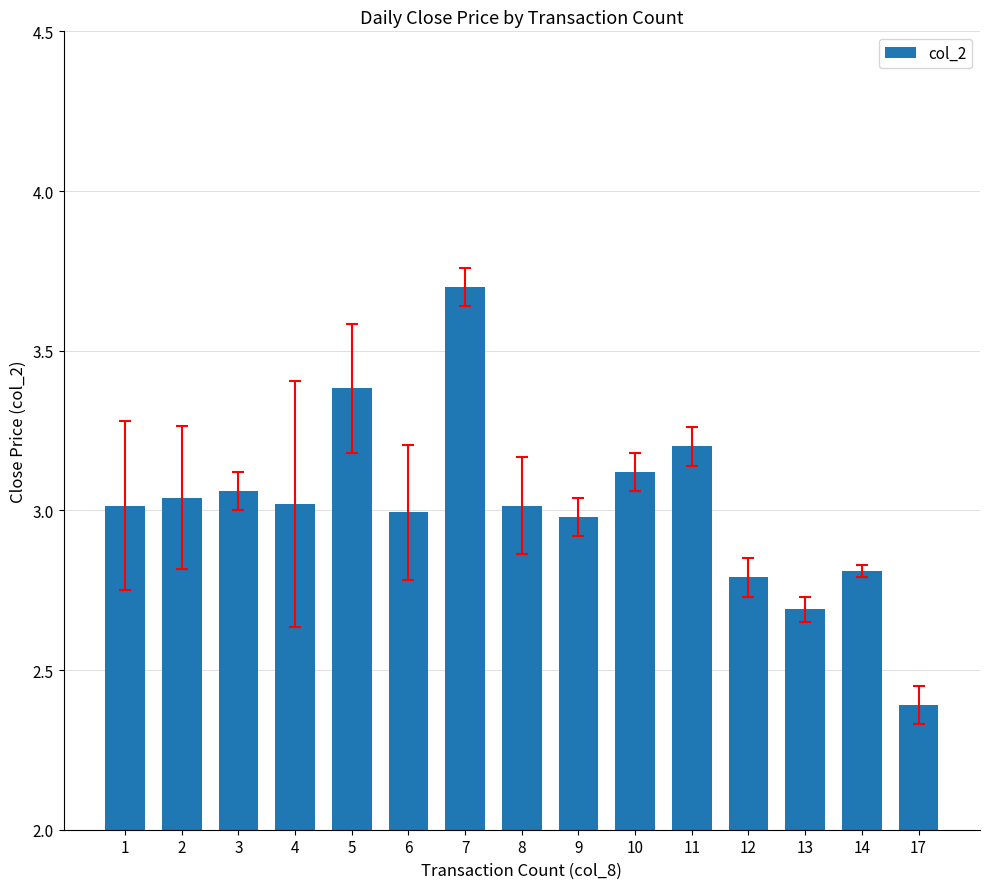

How many bars are there in total?

15